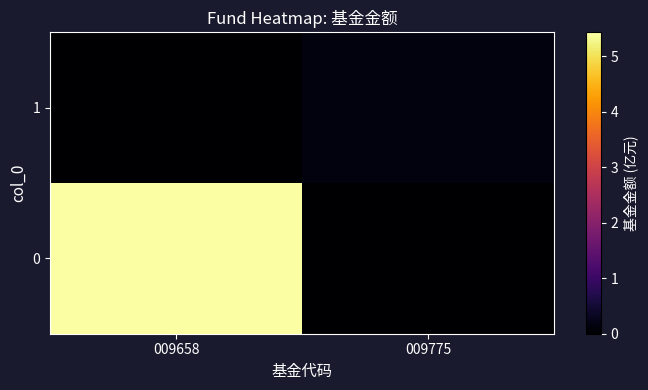

Reading left to right, extract all data points from this chart.

0: 009658=5.4	009775=0.0
1: 009658=0.0	009775=0.1